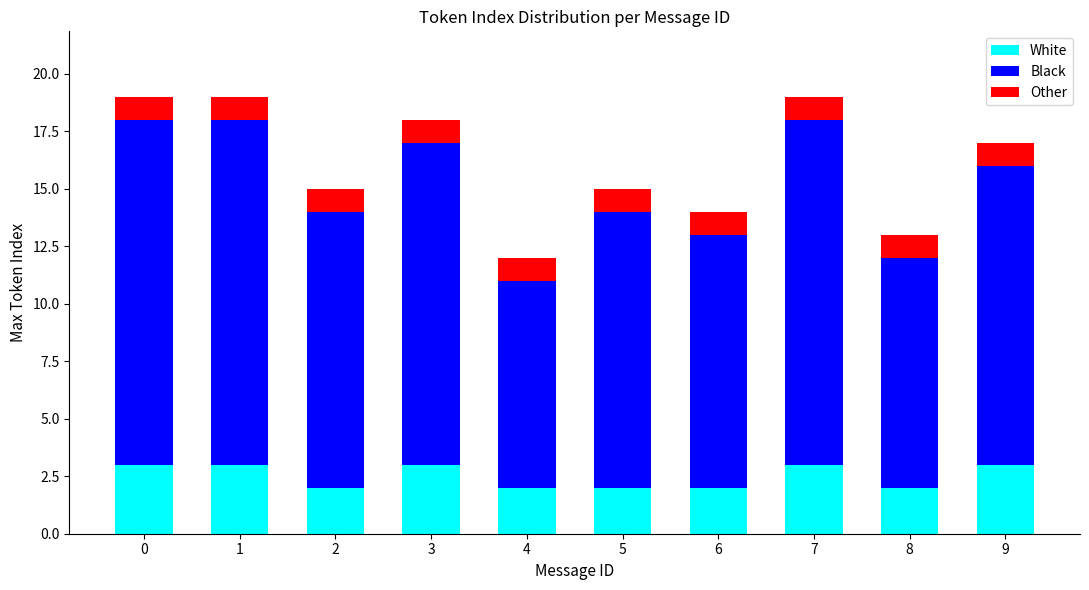

What is the difference between the second highest and minimum values in the White series?

1